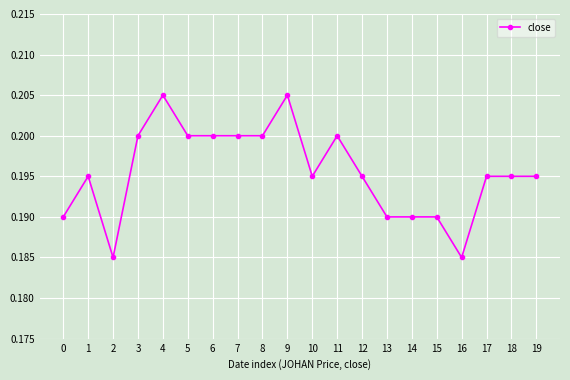

How many values are between 0 and 1?

20